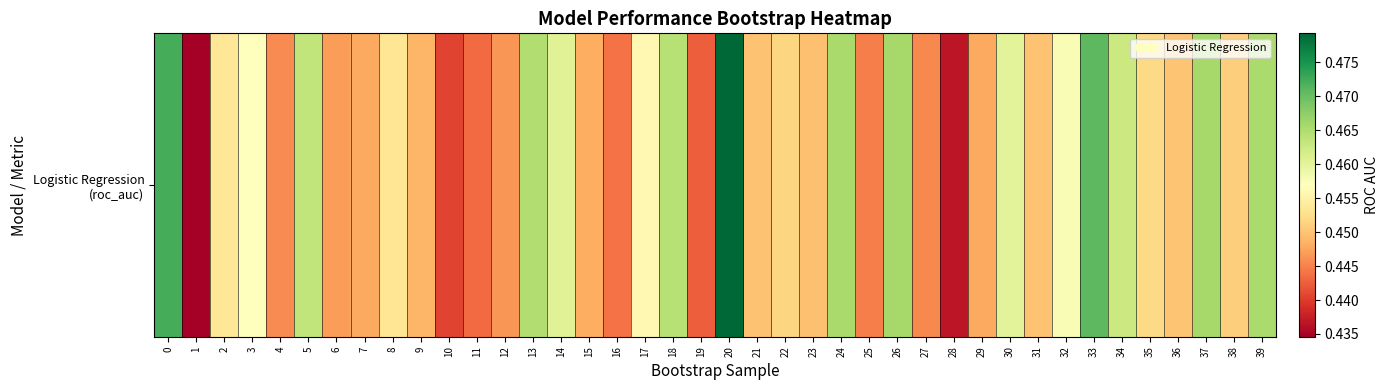

Reading left to right, extract all data points from this chart.

0.5	0.4	0.5	0.5	0.4	0.5	0.4	0.4	0.5	0.4	0.4	0.4	0.4	0.5	0.5	0.4	0.4	0.5	0.5	0.4	0.5	0.4	0.5	0.4	0.5	0.4	0.5	0.4	0.4	0.4	0.5	0.4	0.5	0.5	0.5	0.5	0.5	0.5	0.5	0.5